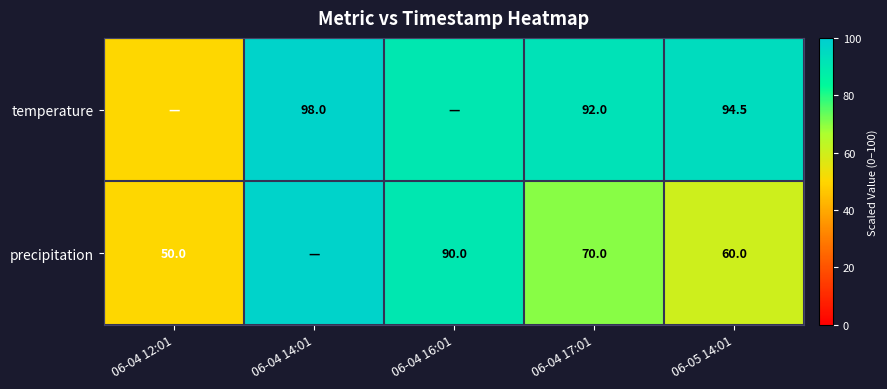

What is the total value across all series at 06-04 16:01?

180.0